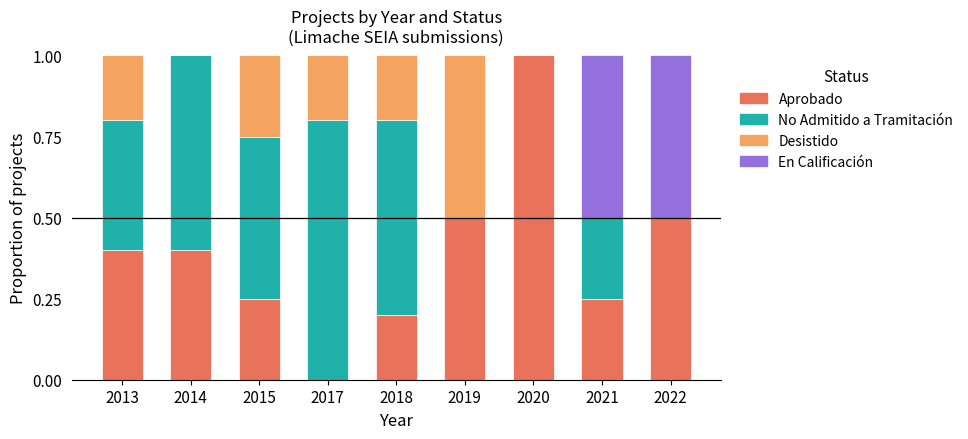

What is the sum of the Aprobado values at 2014 and 2015?

0.7